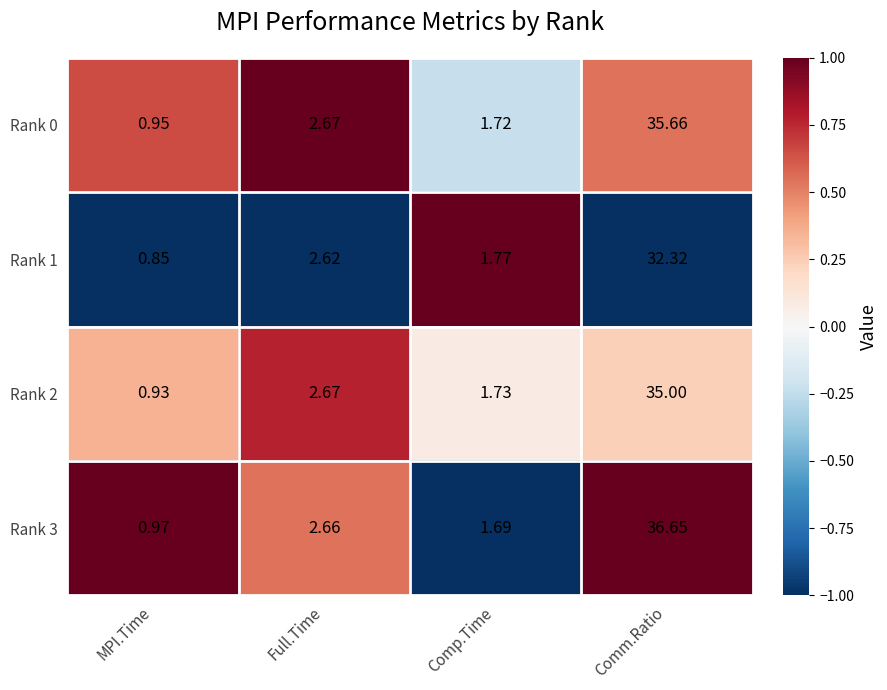

Where does the Rank 0 series first go above 2?

Full.Time